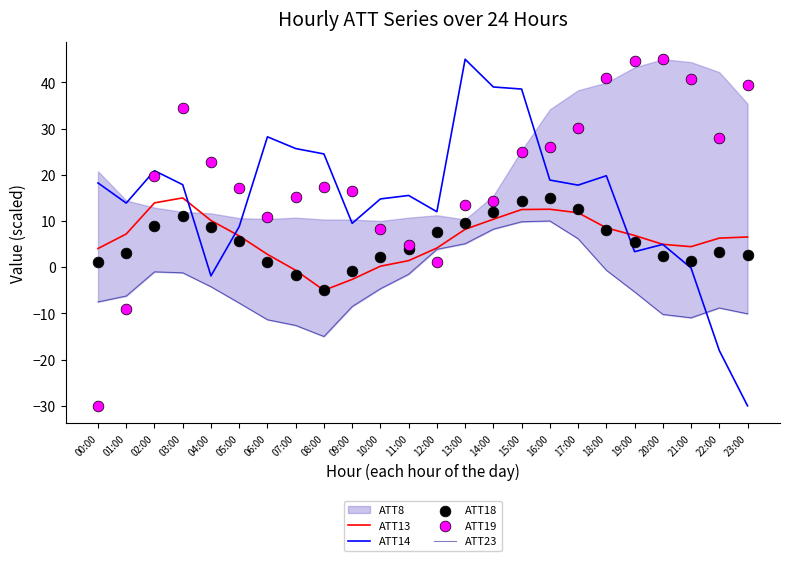

Is the value of ATT14 at 12:00 greater than the value of ATT13 at 17:00?

Yes